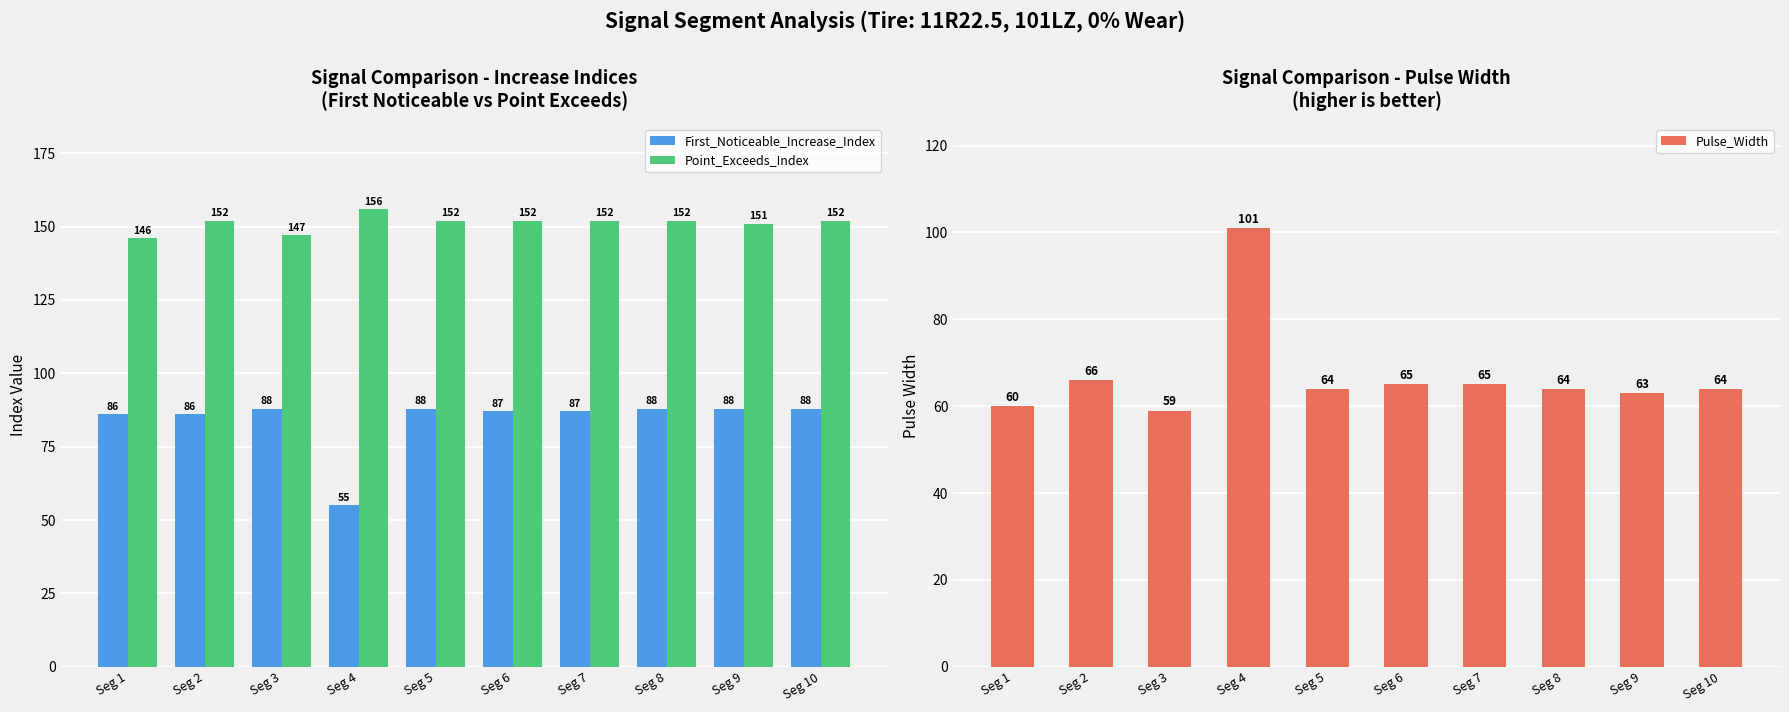

What is the difference between the Point_Exceeds_Index values at Seg 1 and Seg 10?

6